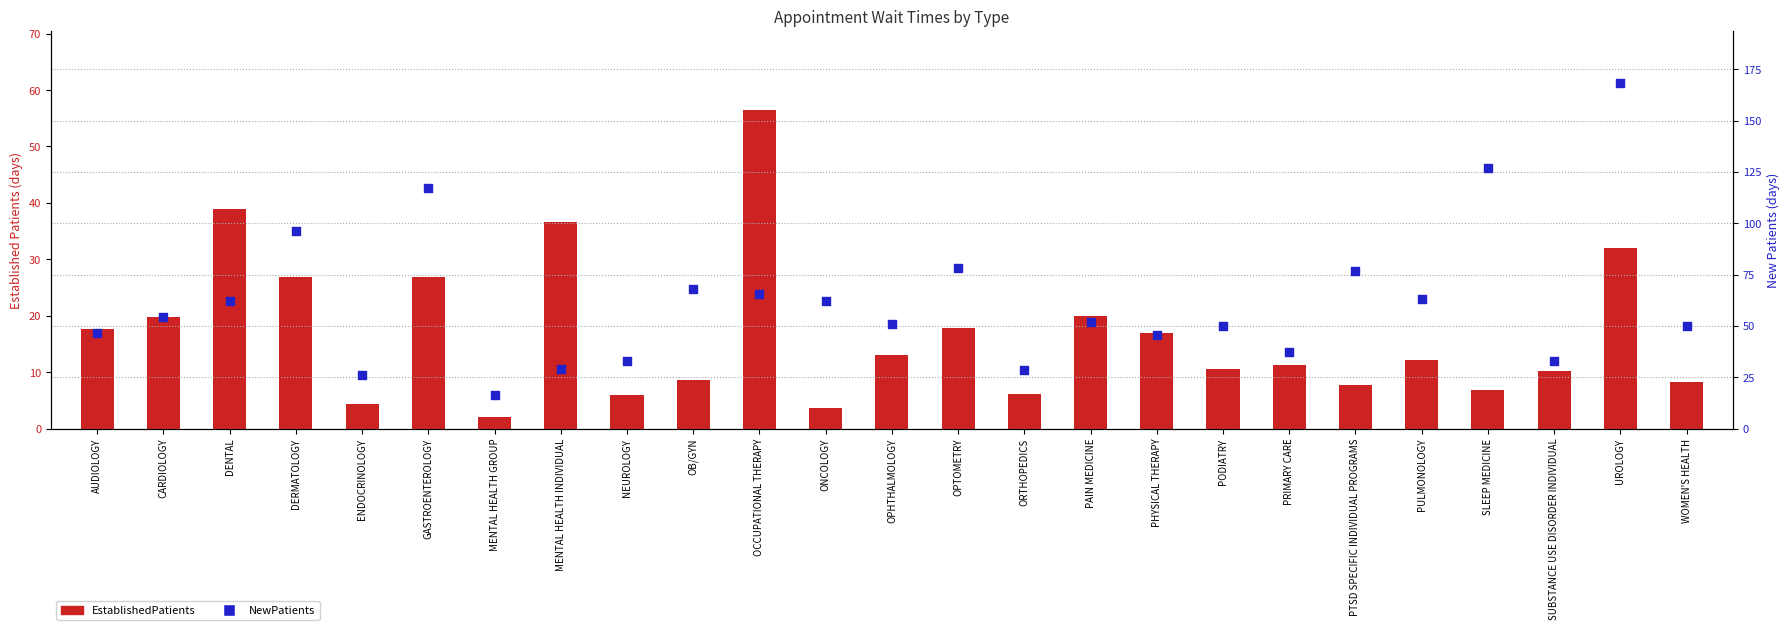

Which series has the largest total across all categories?

NewPatients